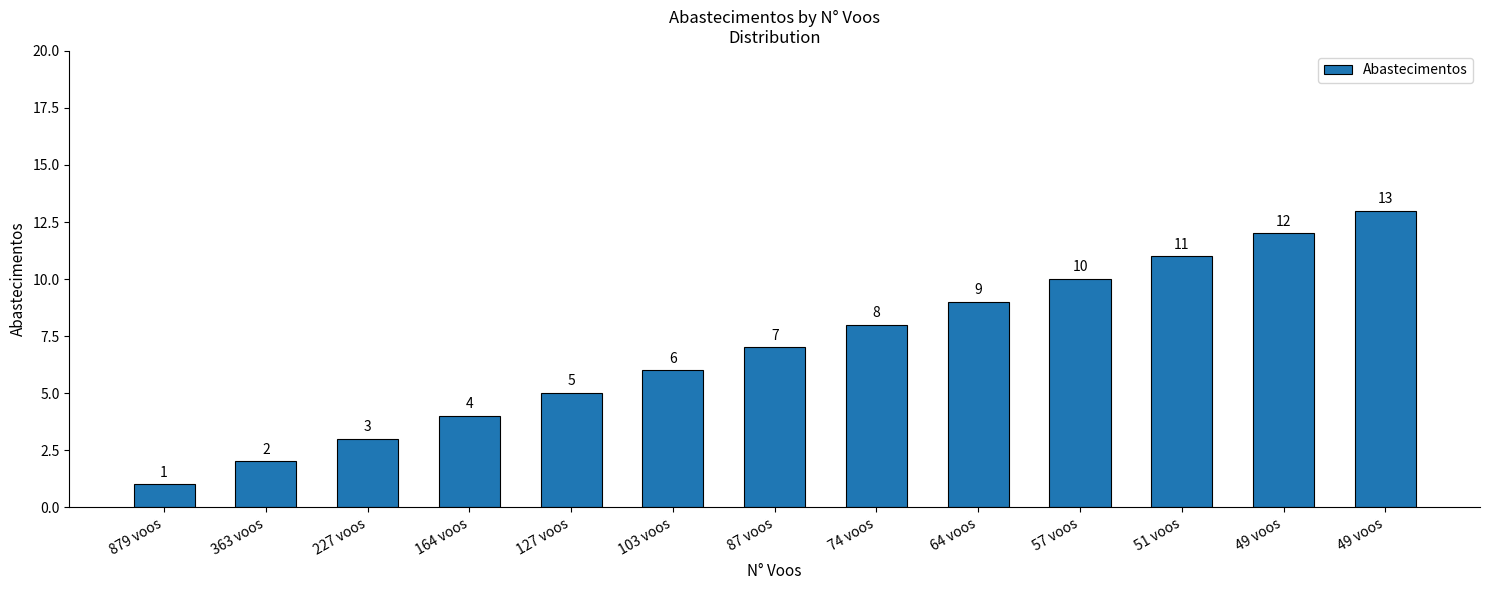

Reading left to right, list all the values displayed in this chart.

1	2	3	4	5	6	7	8	9	10	11	12	13